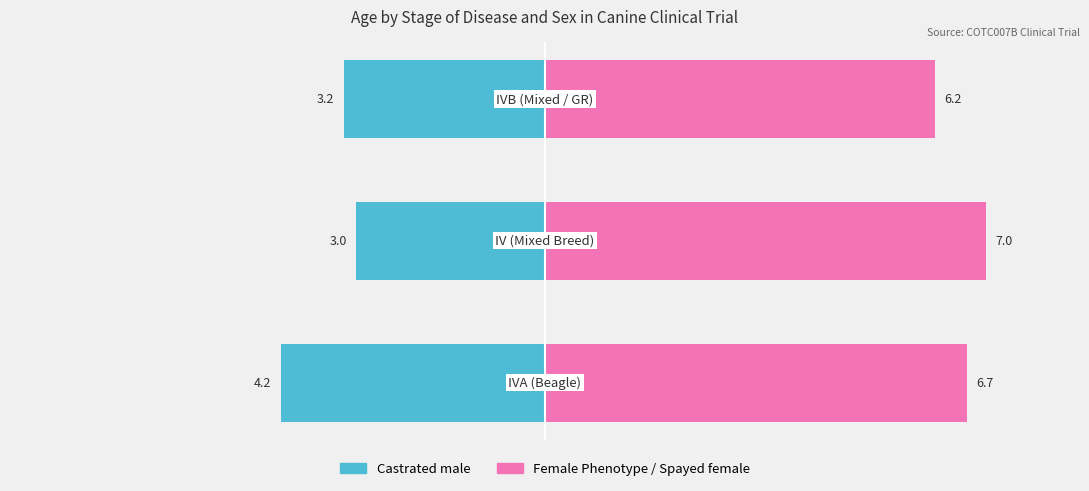

The value of Castrated male at −6 is -3.2. True or false?

True